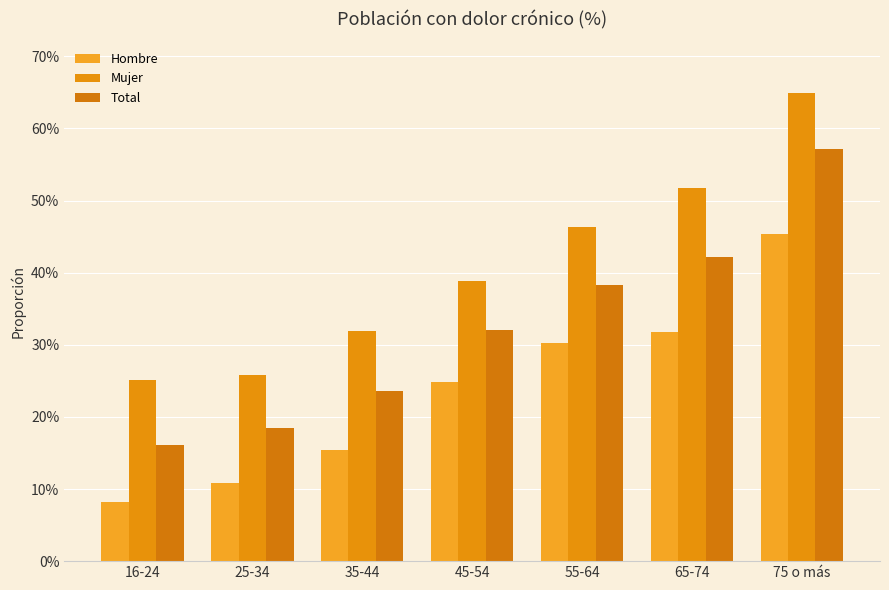

Which has a higher value, 75 o más or 55-64?

75 o más